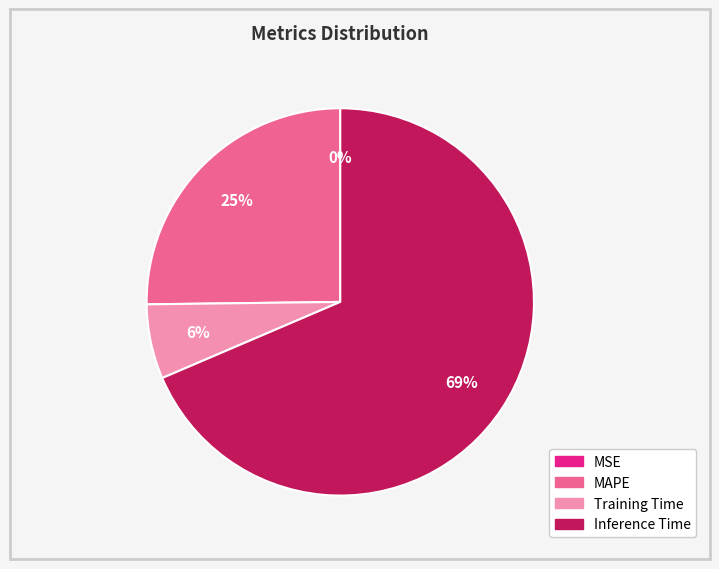

Is there a majority slice in this chart?

Yes